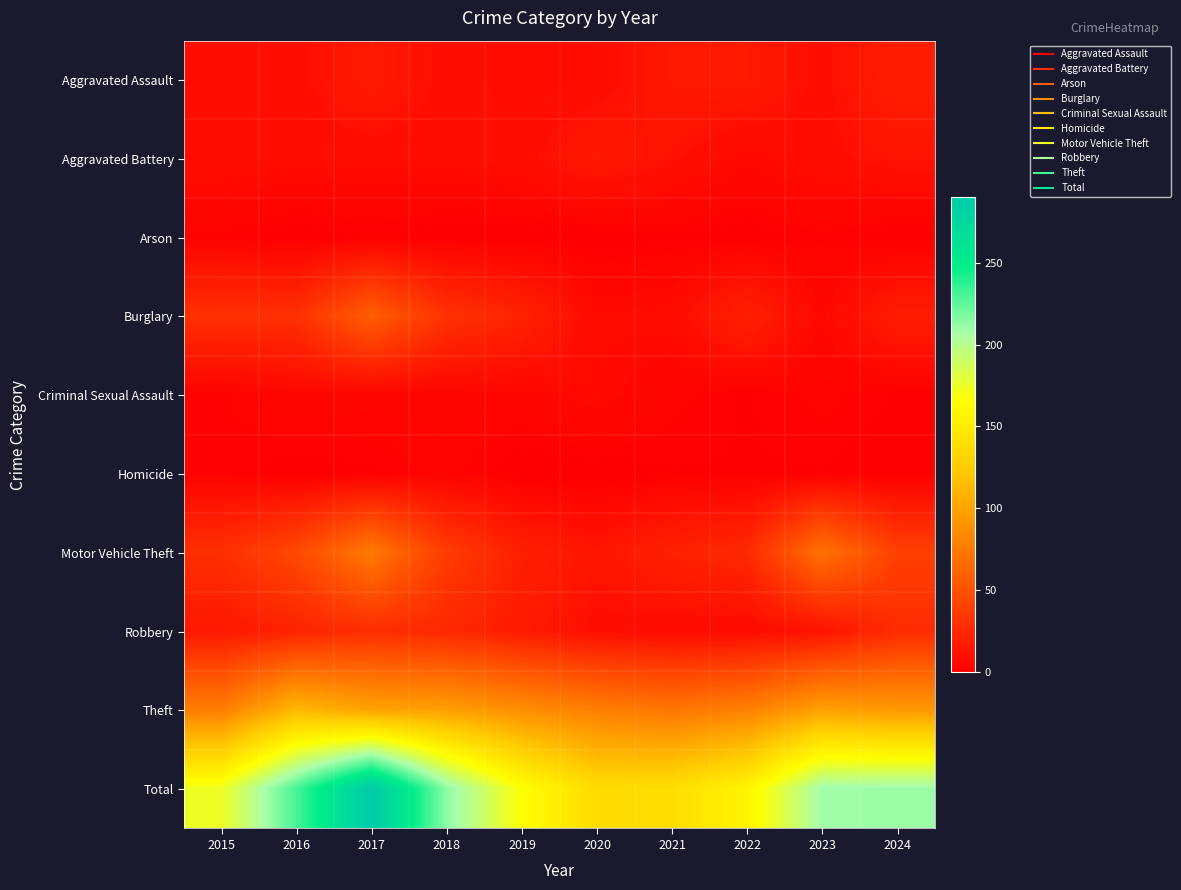

Which label corresponds to the smallest value in the chart?

2016